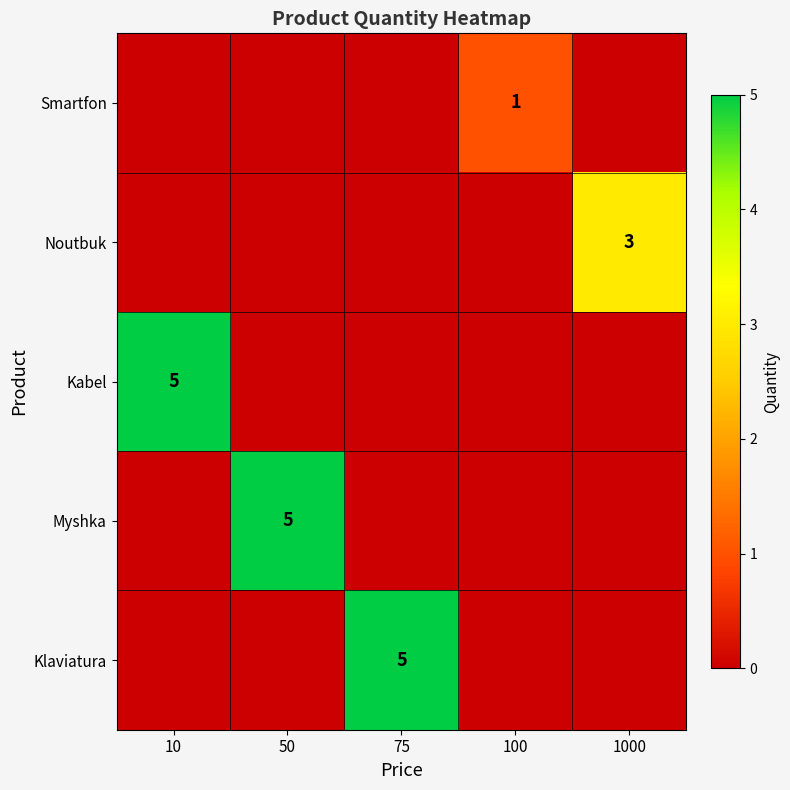

Rank the categories by Noutbuk value from highest to lowest.

1000, 10, 50, 75, 100